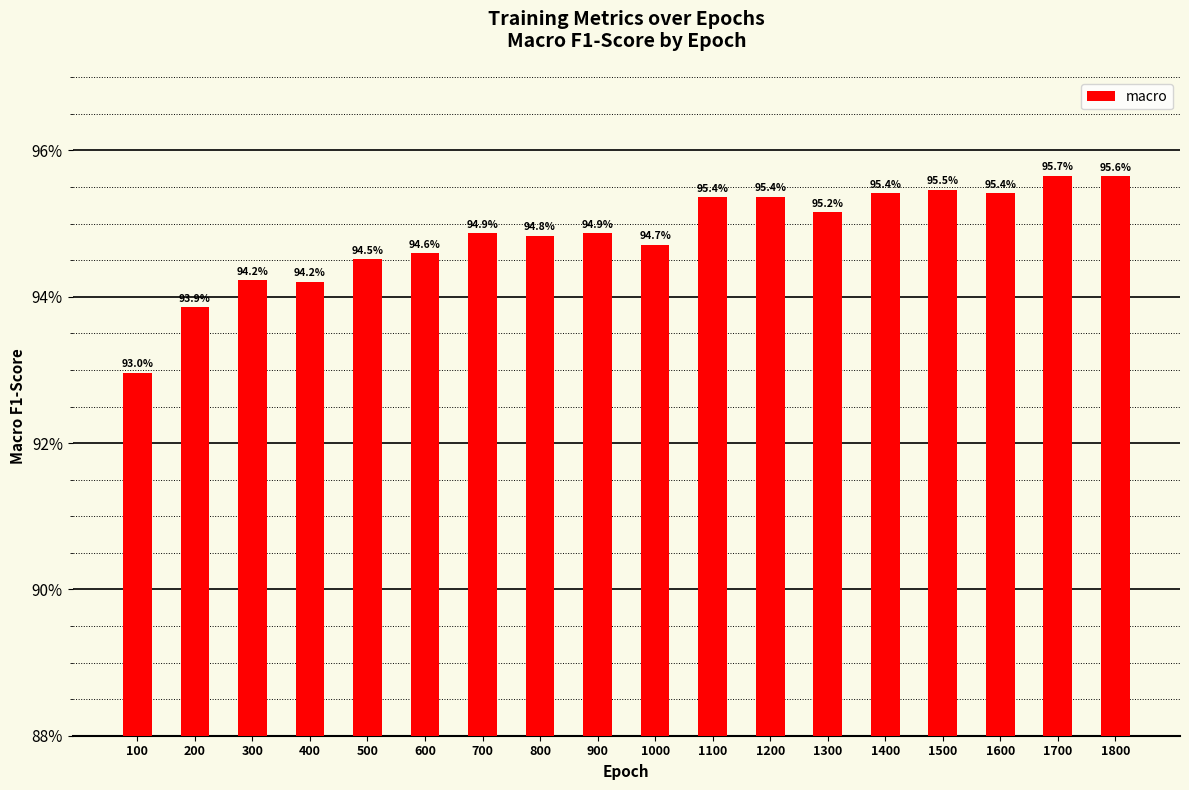

Does the chart contain any negative values?

No